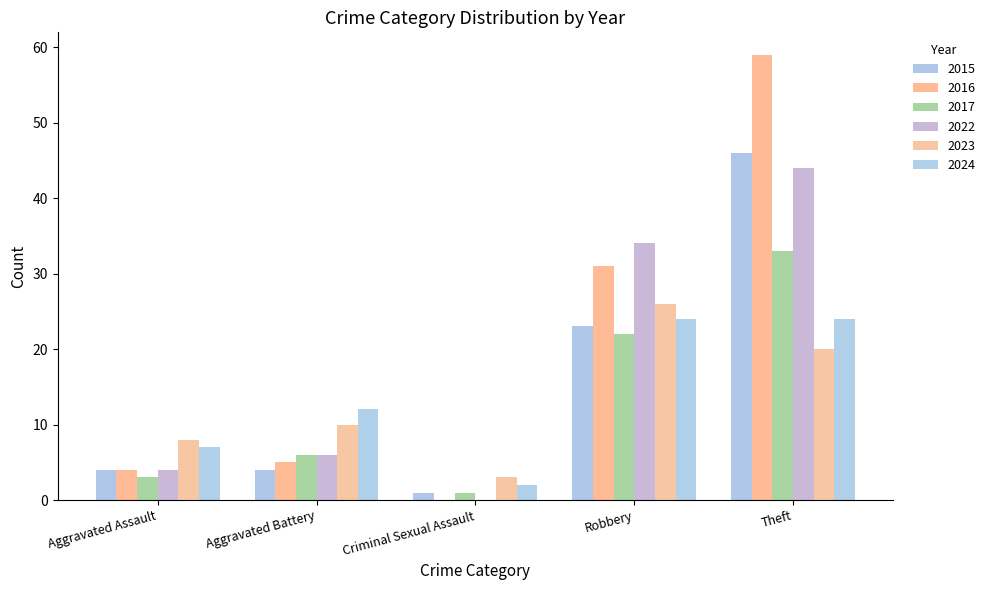

Reading right to left, list all the values displayed in this chart.

2015: Theft=46	Robbery=23	Criminal Sexual Assault=1	Aggravated Battery=4	Aggravated Assault=4
2016: Theft=59	Robbery=31	Criminal Sexual Assault=0	Aggravated Battery=5	Aggravated Assault=4
2017: Theft=33	Robbery=22	Criminal Sexual Assault=1	Aggravated Battery=6	Aggravated Assault=3
2022: Theft=44	Robbery=34	Criminal Sexual Assault=0	Aggravated Battery=6	Aggravated Assault=4
2023: Theft=20	Robbery=26	Criminal Sexual Assault=3	Aggravated Battery=10	Aggravated Assault=8
2024: Theft=24	Robbery=24	Criminal Sexual Assault=2	Aggravated Battery=12	Aggravated Assault=7